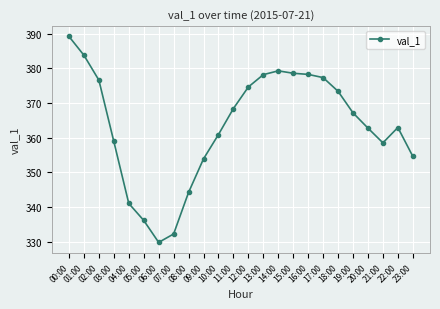

What is the change in value from 01:00 to 08:00?

-39.6